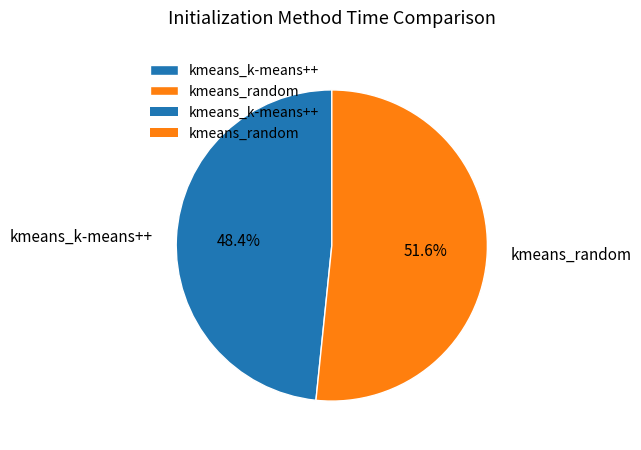

How many segments does this pie chart have?

2